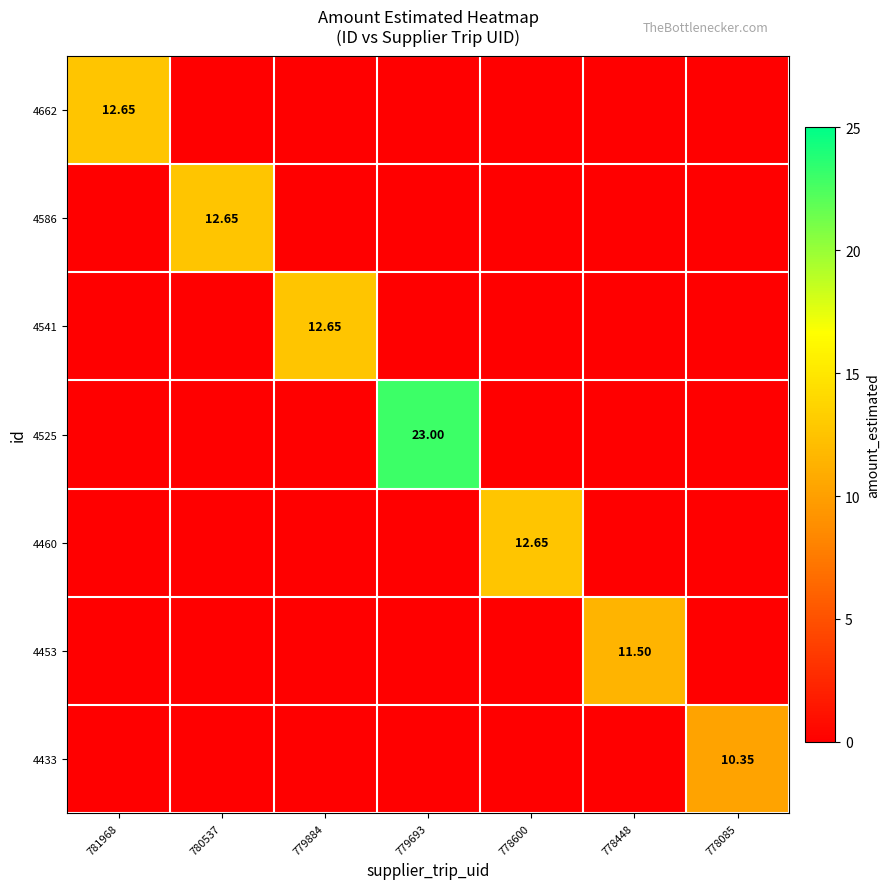

At which label is 4453 closest to 5?

781968